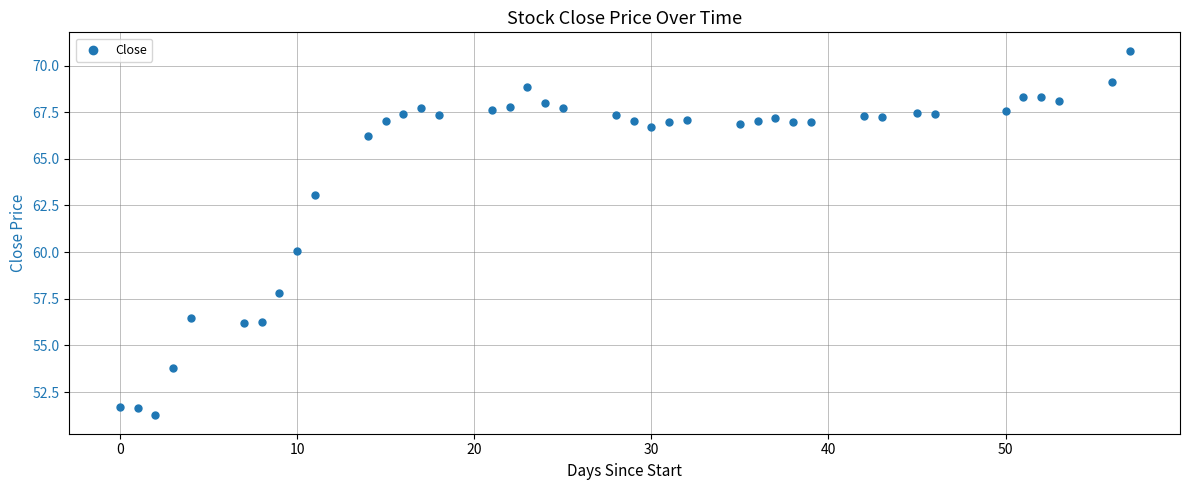

What is the range of X values (max minus min)?

57.0